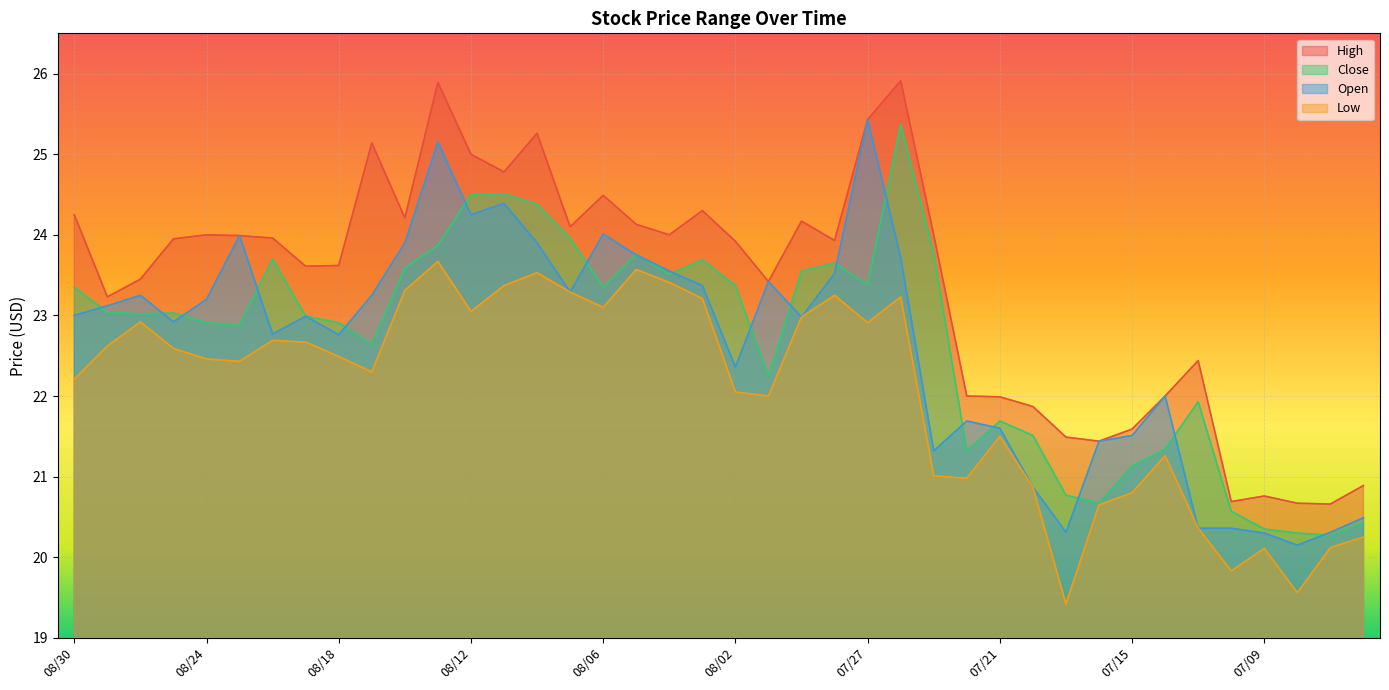

True or false: High and Open cross at least once.

False